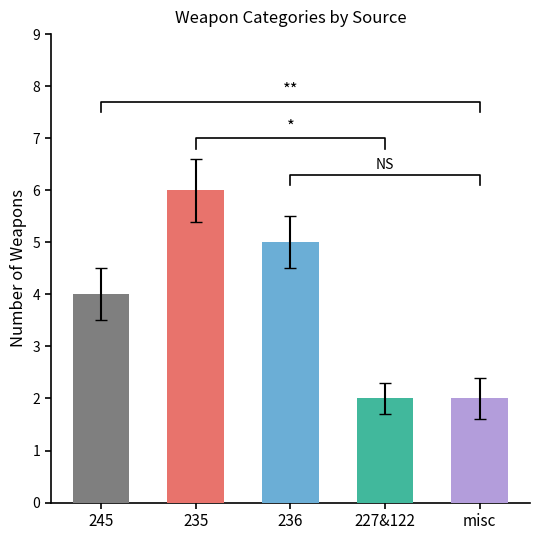

The chart shows a value of 5 at 236. True or false?

False